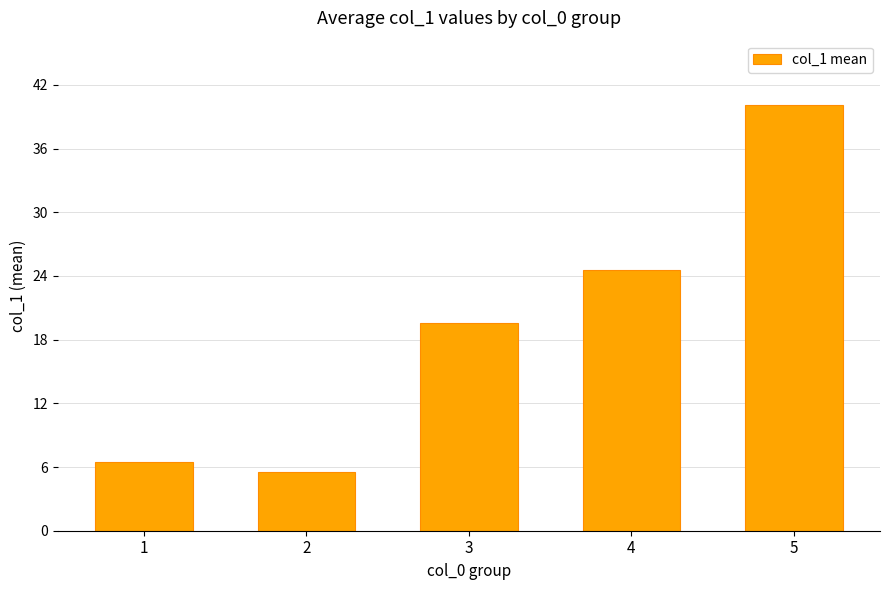

How many bars are there in total?

5